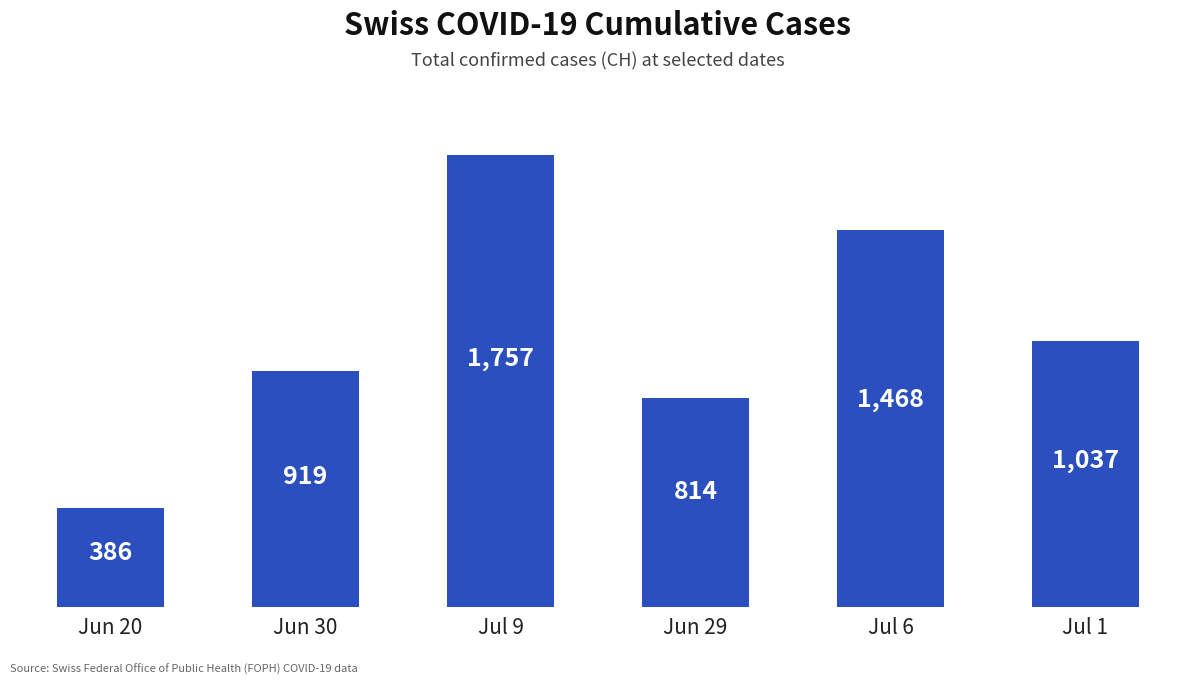

Approximately how many times larger is the value at Jul 6 compared to Jun 20?

3.8